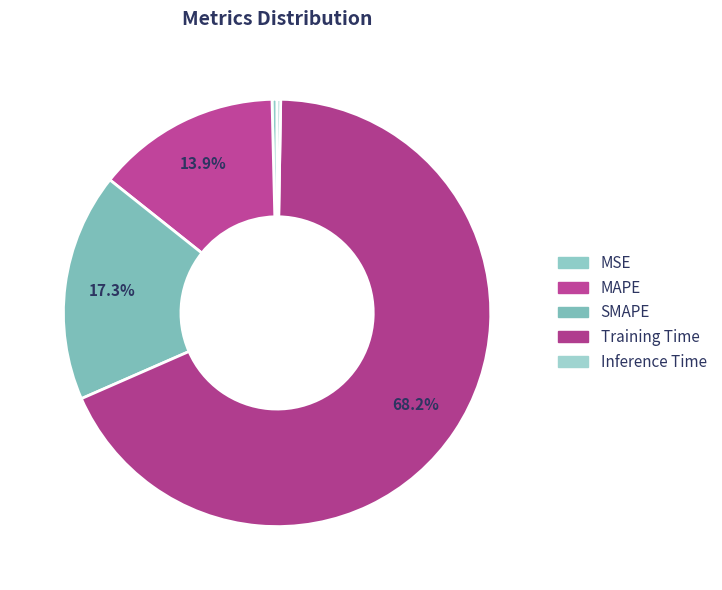

To the nearest percent, what is the difference between the largest and smallest slice percentages?

68%